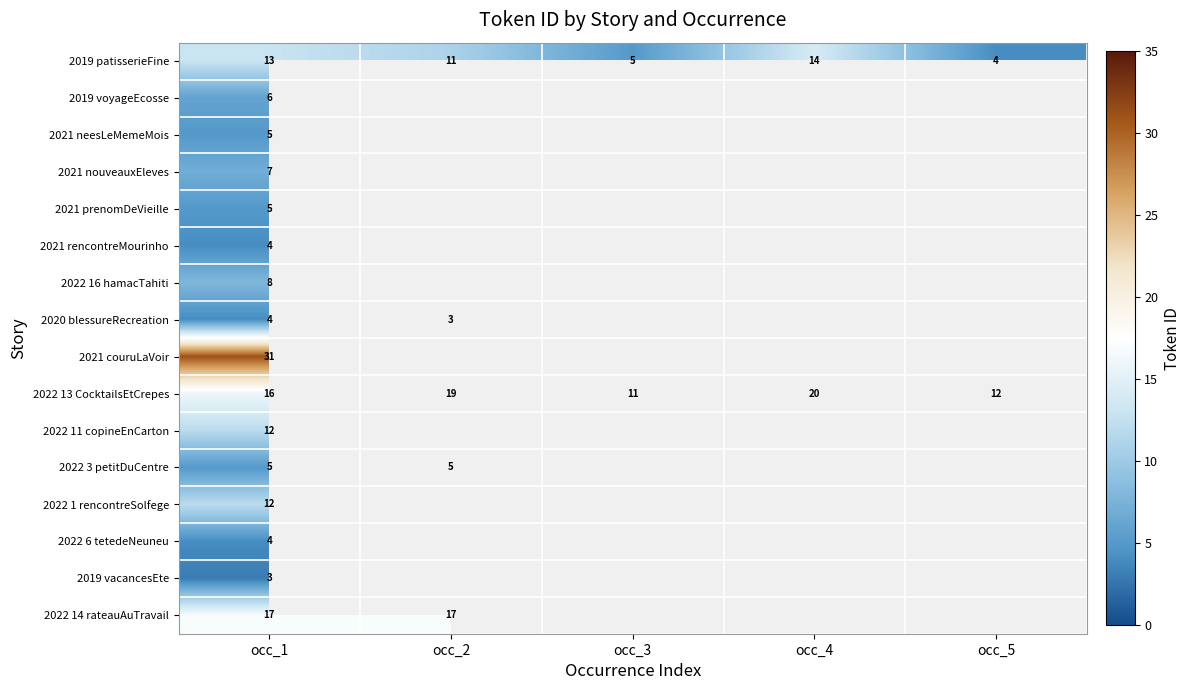

The 2022 3 petitDuCentre series shows 2 at occ_1. True or false?

False